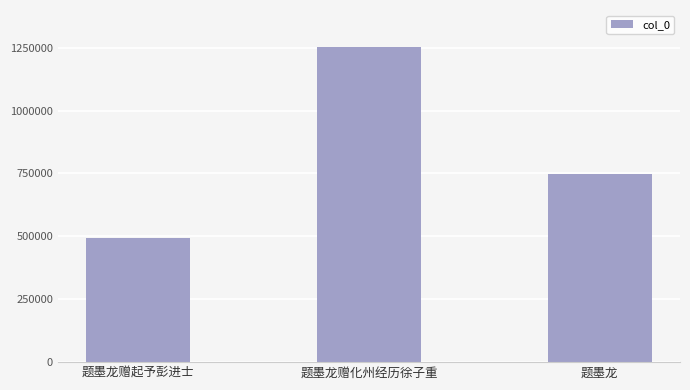

At which category does the chart reach its peak across all series?

题墨龙赠化州经历徐子重